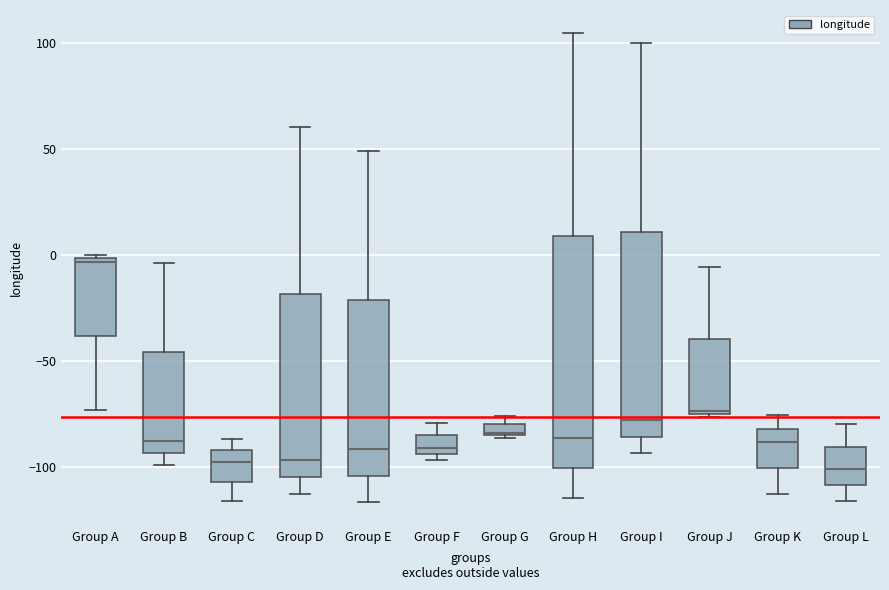

Which box is the tallest, from its lower edge to its upper edge?

Group H